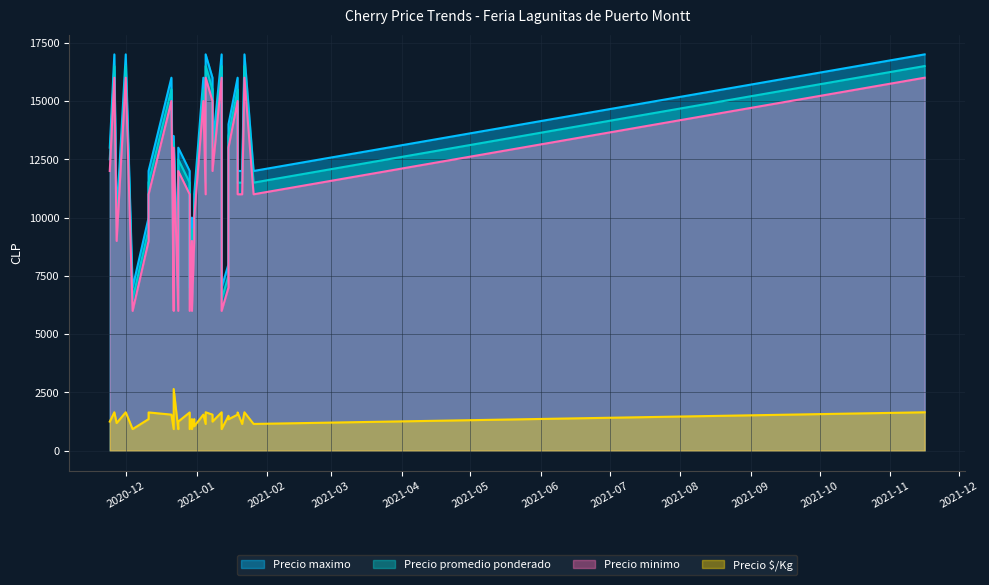

Rank the categories by Precio promedio ponderado value from highest to lowest.

2020-11-26, 2020-12-01, 2021-01-05, 2021-01-12, 2021-01-22, 2021-11-16, 2020-12-21, 2021-01-04, 2021-01-08, 2021-01-19, 2021-01-15, 2020-12-22, 2020-11-24, 2020-12-24, 2021-01-08, 2020-12-11, 2020-12-29, 2021-01-05, 2021-01-19, 2021-01-21, 2021-01-26, 2020-12-31, 2020-11-27, 2020-12-11, 2020-12-30, 2020-12-31, 2021-01-15, 2020-12-04, 2020-12-22, 2020-12-24, 2020-12-29, 2020-12-30, 2021-01-12